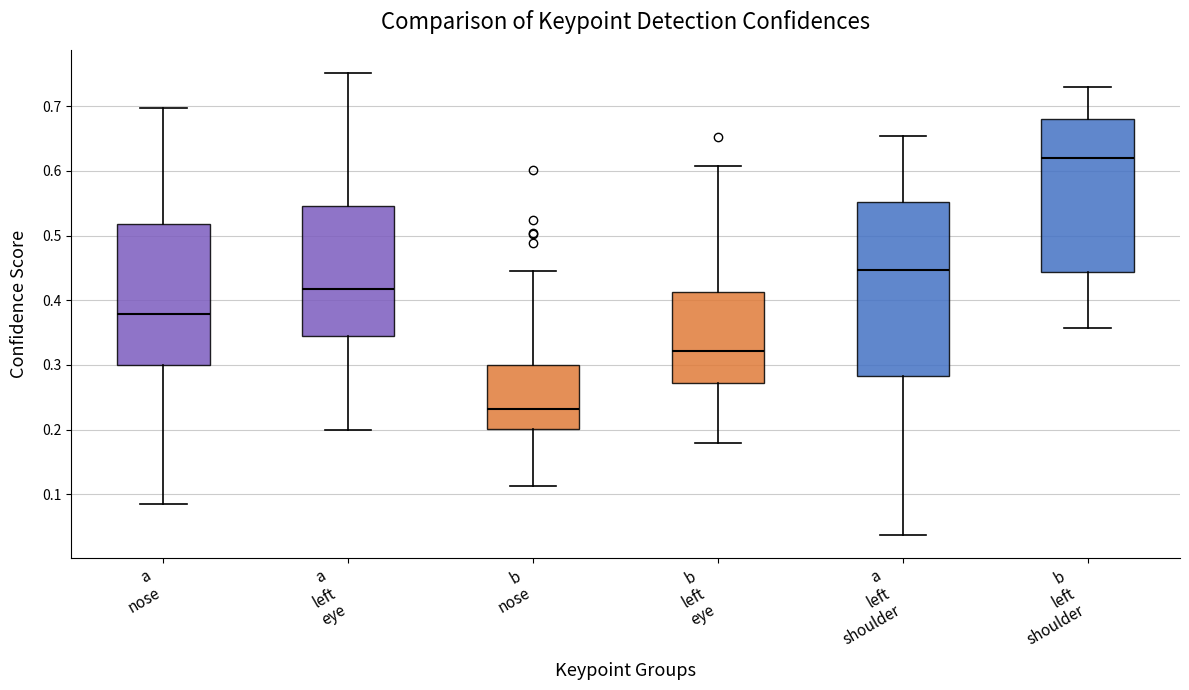

Which box has the highest median line?

b left shoulder